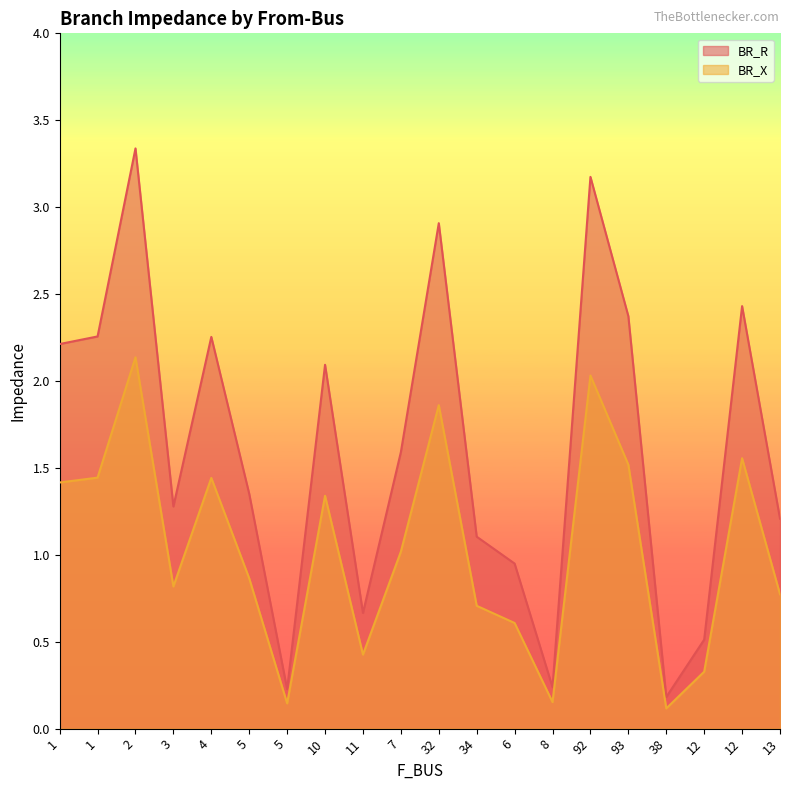

Where is the first local minimum for BR_X?

3